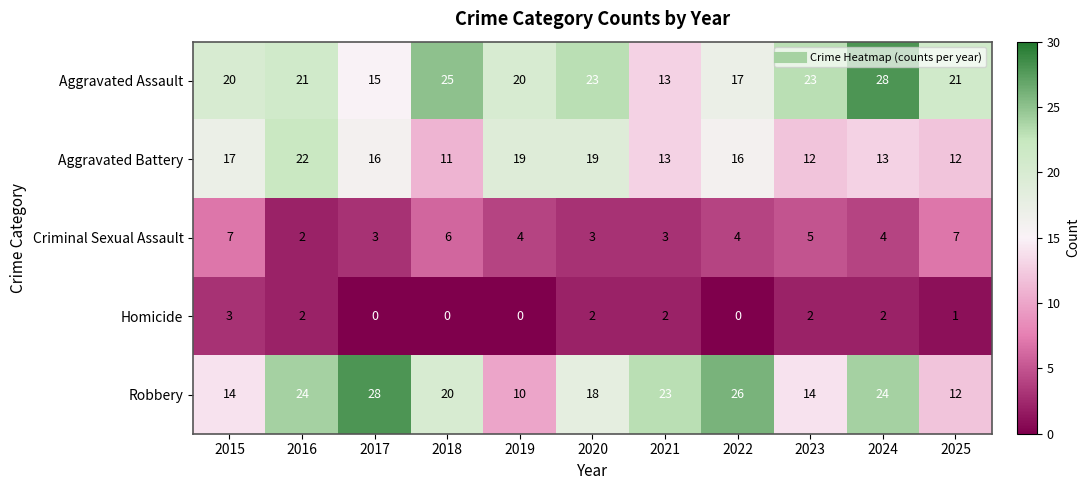

Is the value of Homicide at 2023 greater than the value of Aggravated Battery at 2024?

No